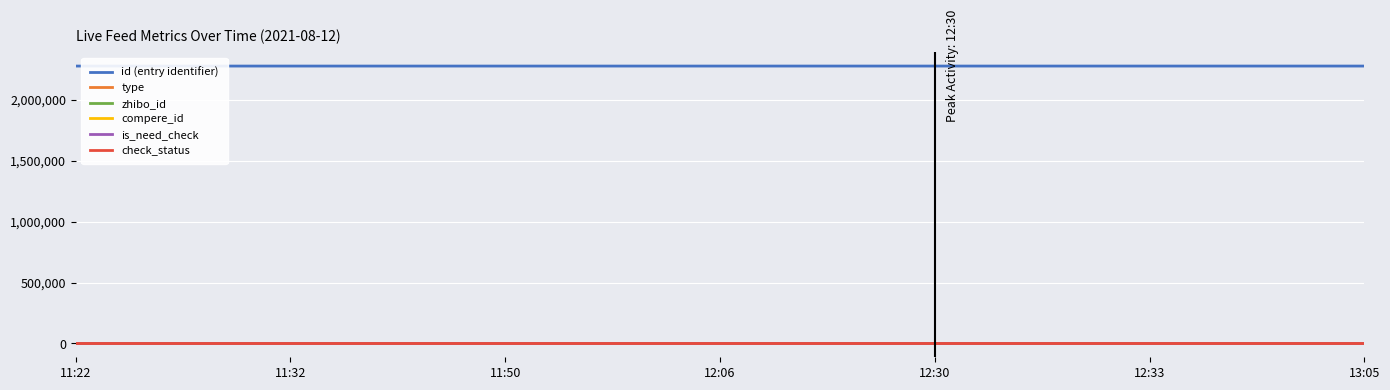

Is this an area chart (filled region under the line)?

No